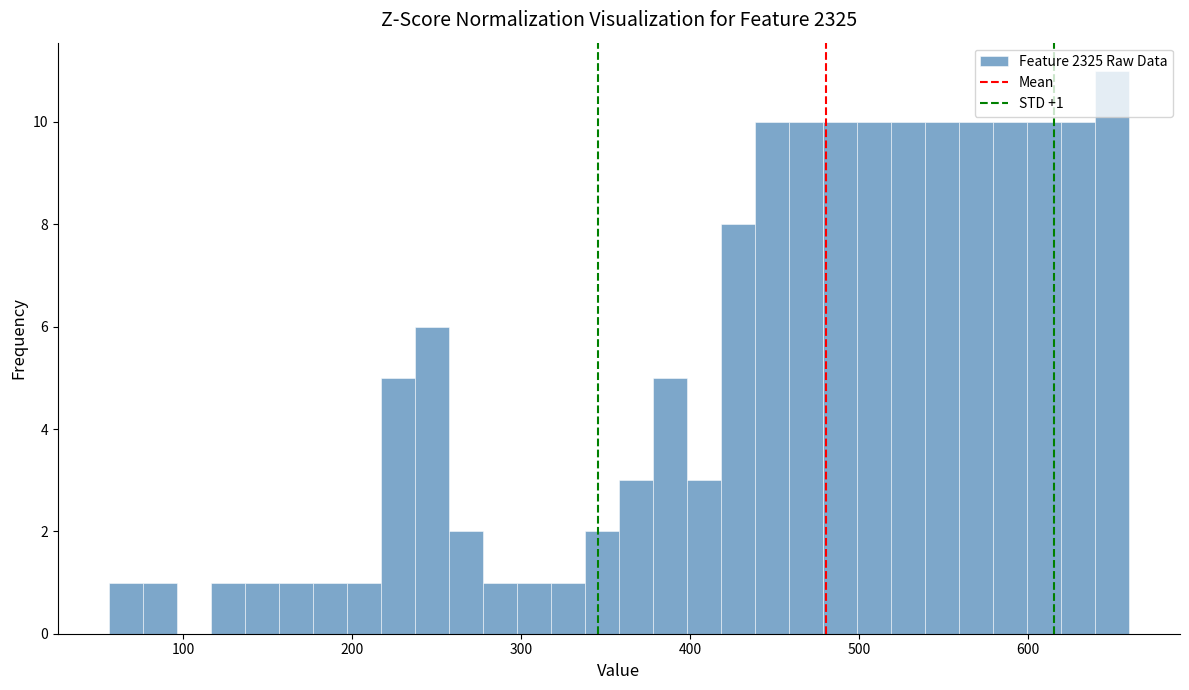

Around what value on the x-axis is the tallest bar? Give the approximate position of its centre, as read against the axis.

650